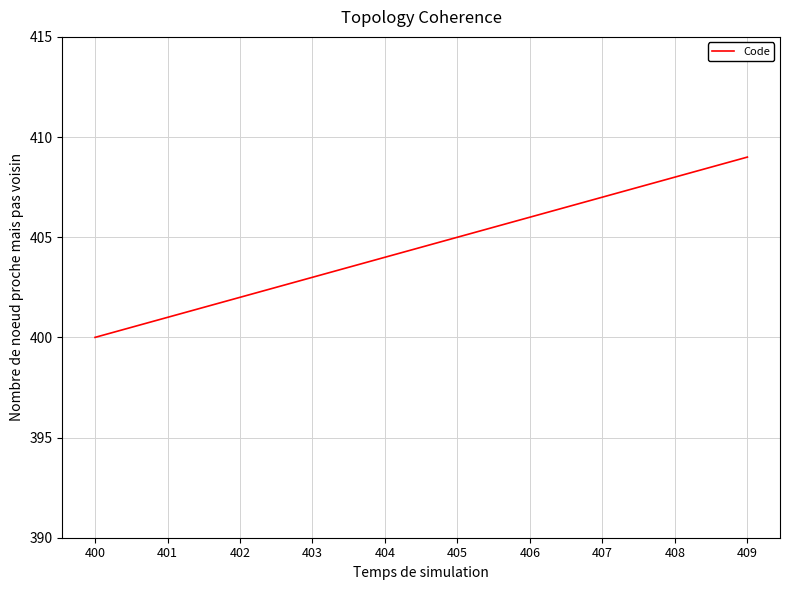

Reading left to right, extract all data points from this chart.

400=400	401=401	402=402	403=403	404=404	405=405	406=406	407=407	408=408	409=409